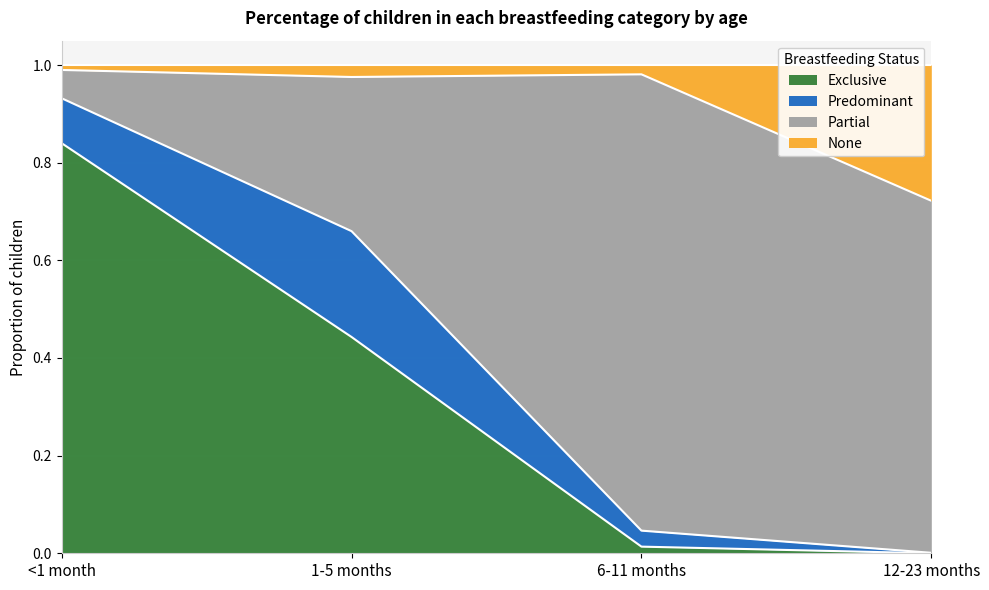

How many categories are shown in the chart?

4